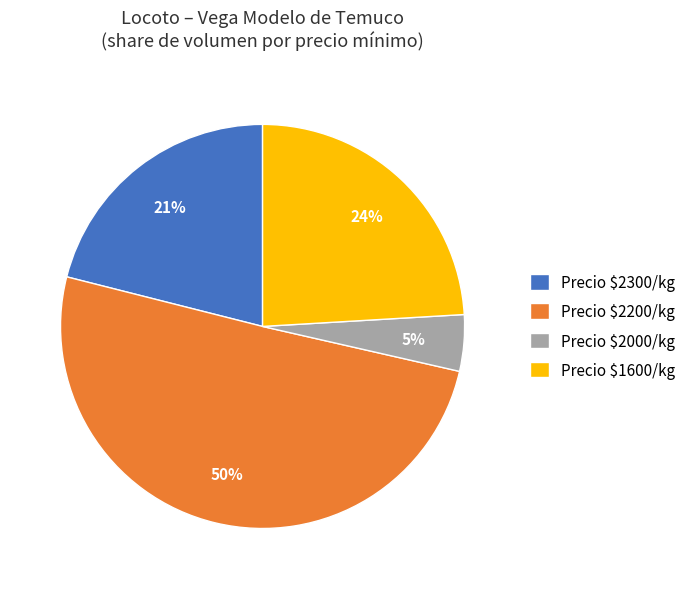

How many segments does this pie chart have?

4